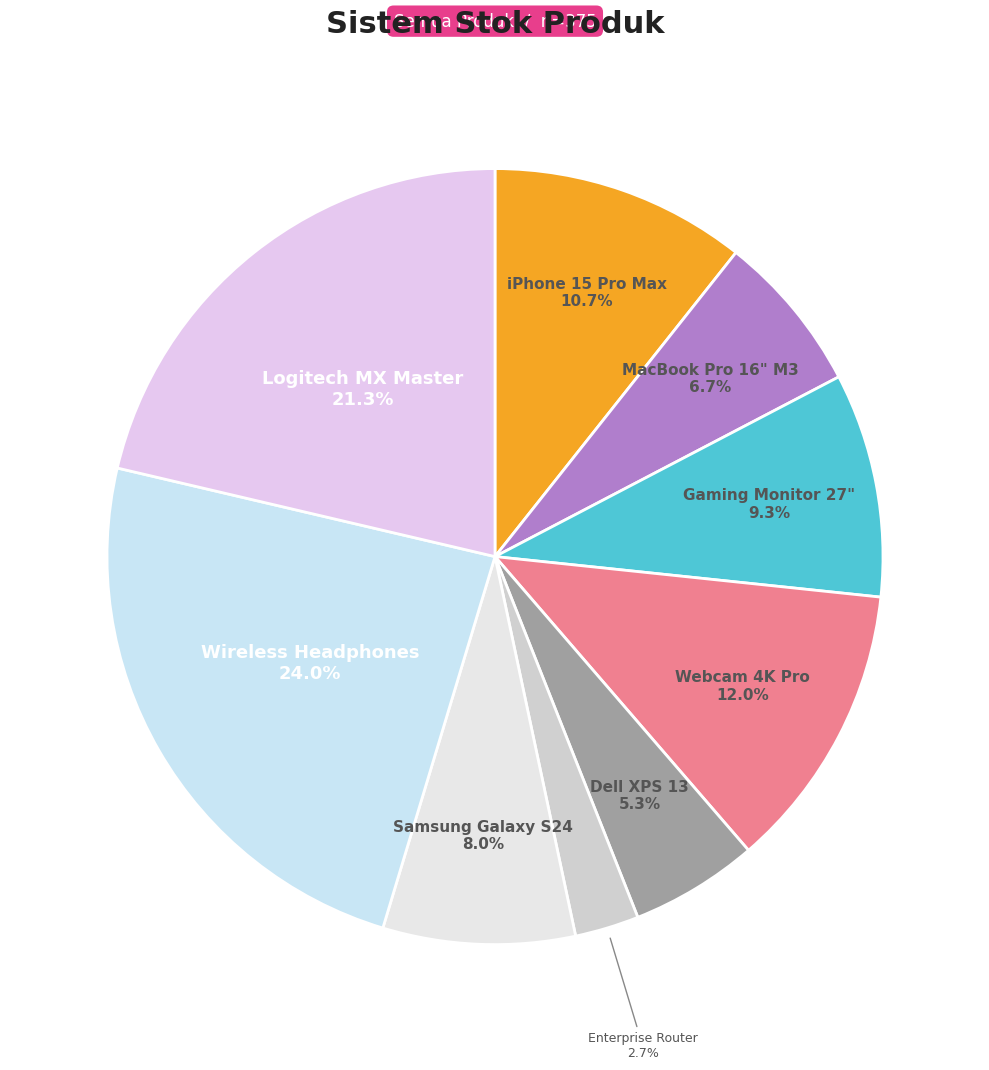

To the nearest percent, what is the difference between the largest and smallest slice percentages?

21%